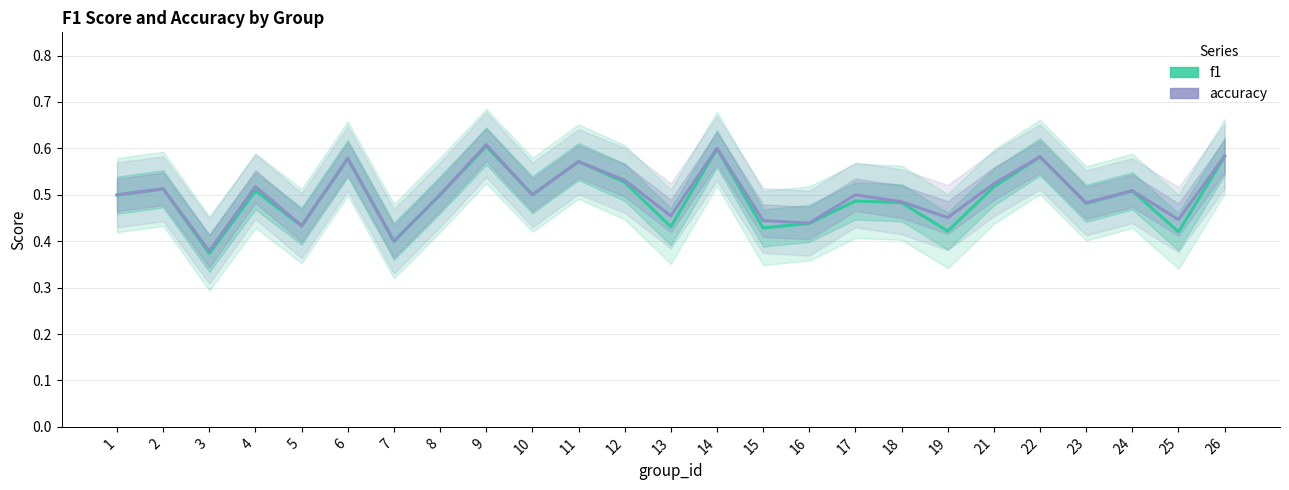

What is the value of the accuracy point at the 17th from the left?

0.5